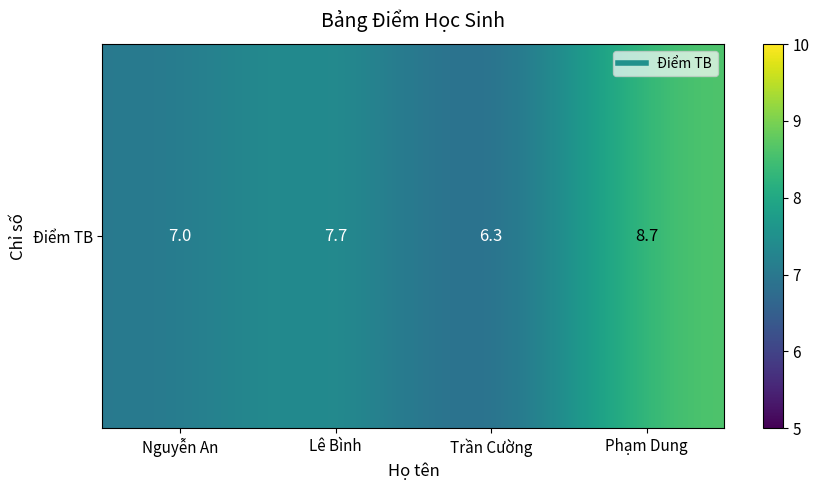

Count the number of data series in this chart.

1